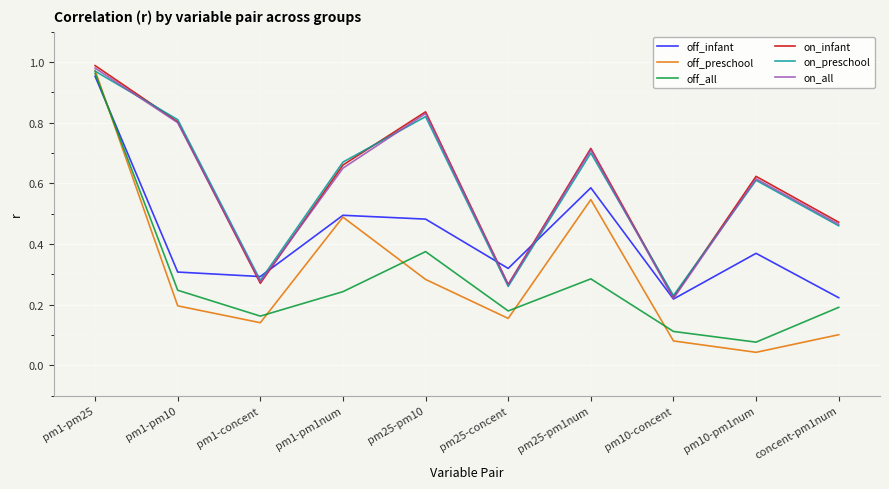

In off_infant, how many points are higher than both neighbors (excluding endpoints)?

3